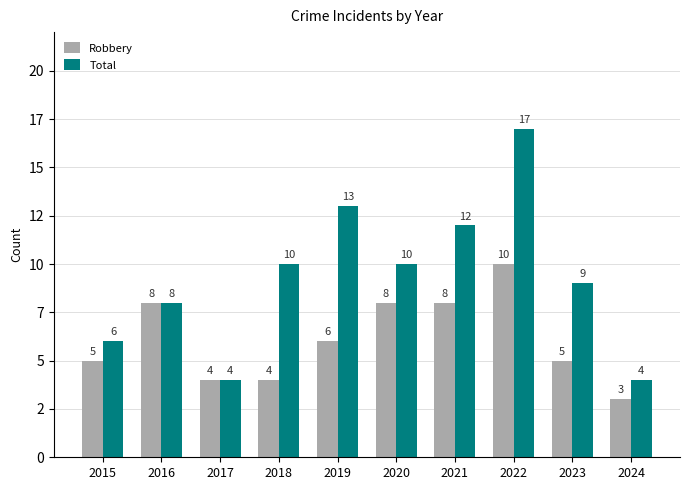

Does the chart contain stacked bars?

No